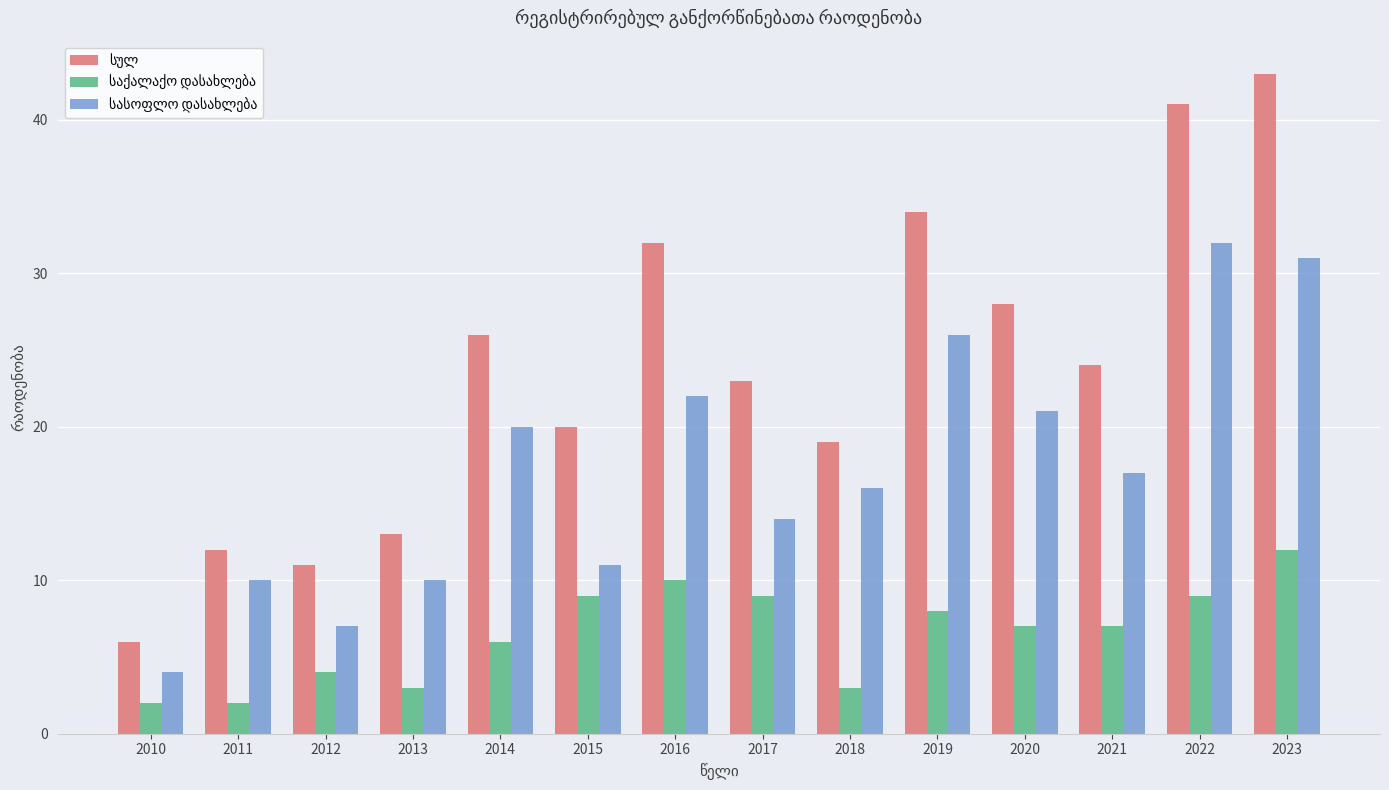

Which label corresponds to the largest value in the chart?

2023